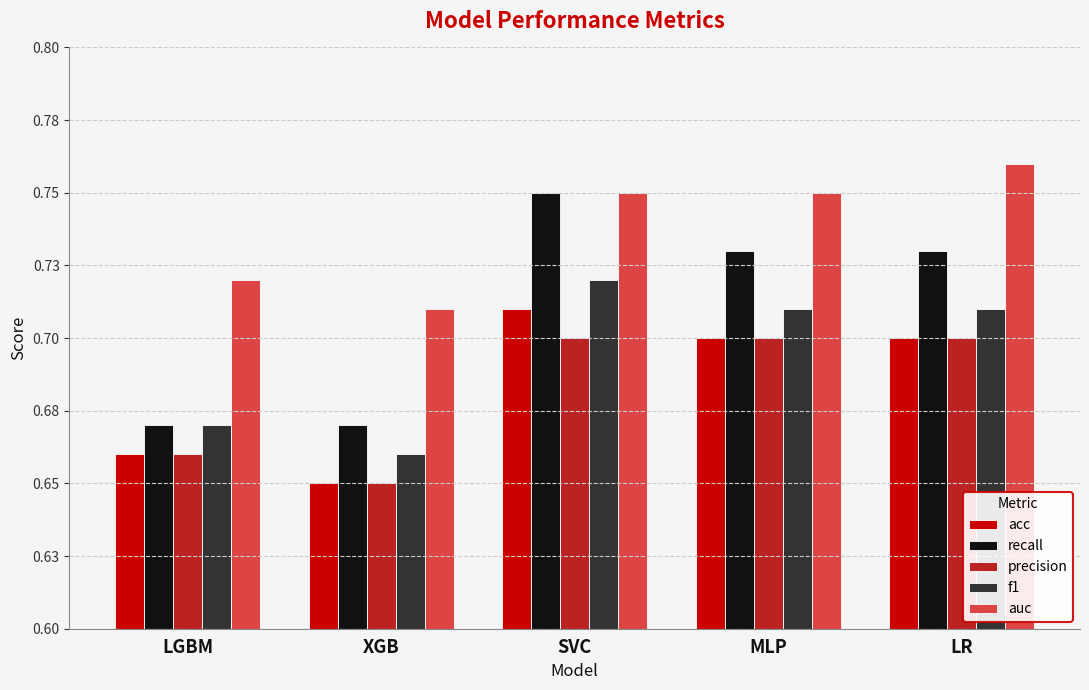

Are the bars grouped side by side (vs. stacked)?

Yes